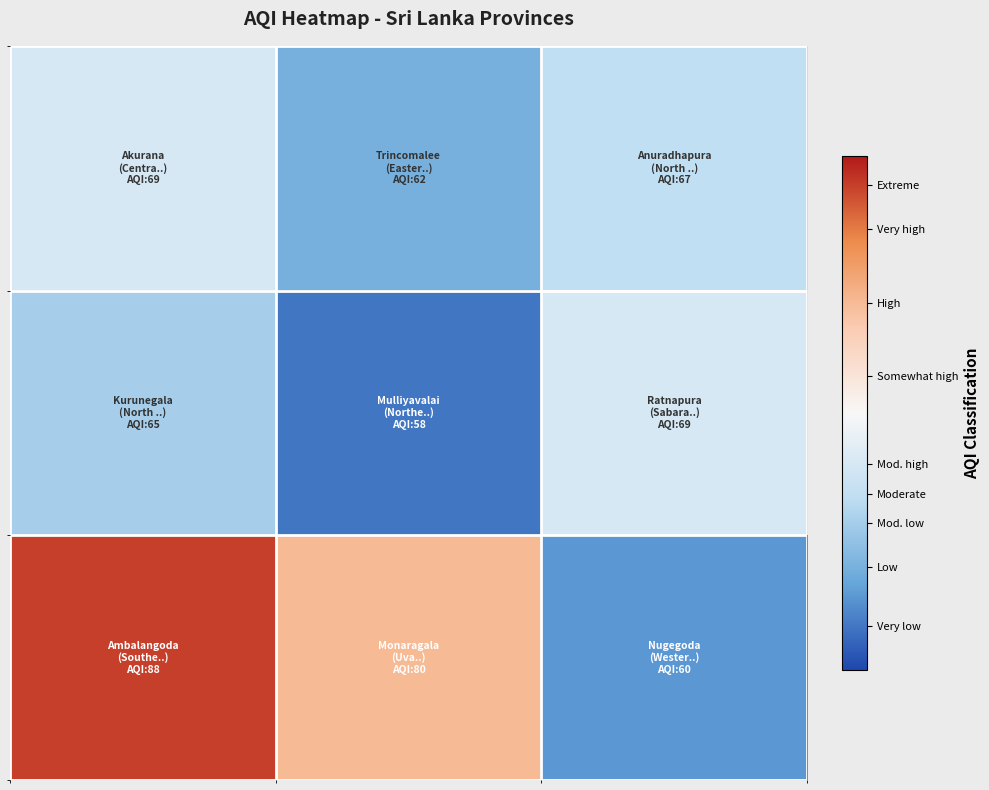

At how many categories does at least one series exceed 79?

2